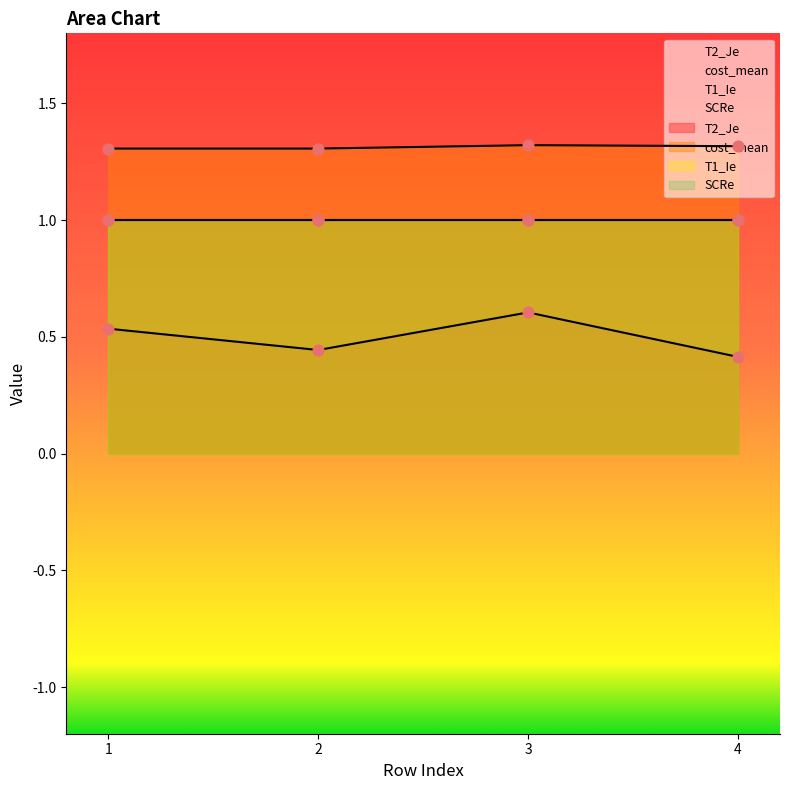

Which series has the largest total across all categories?

cost_mean